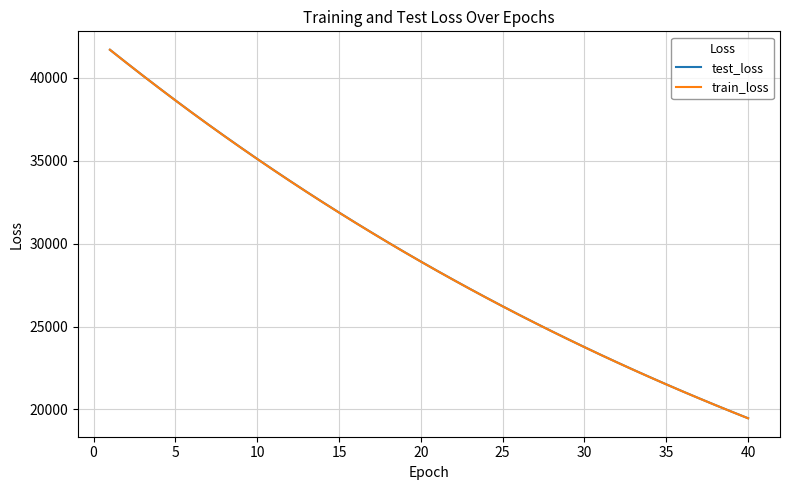

What is the smallest value displayed?

19467.0